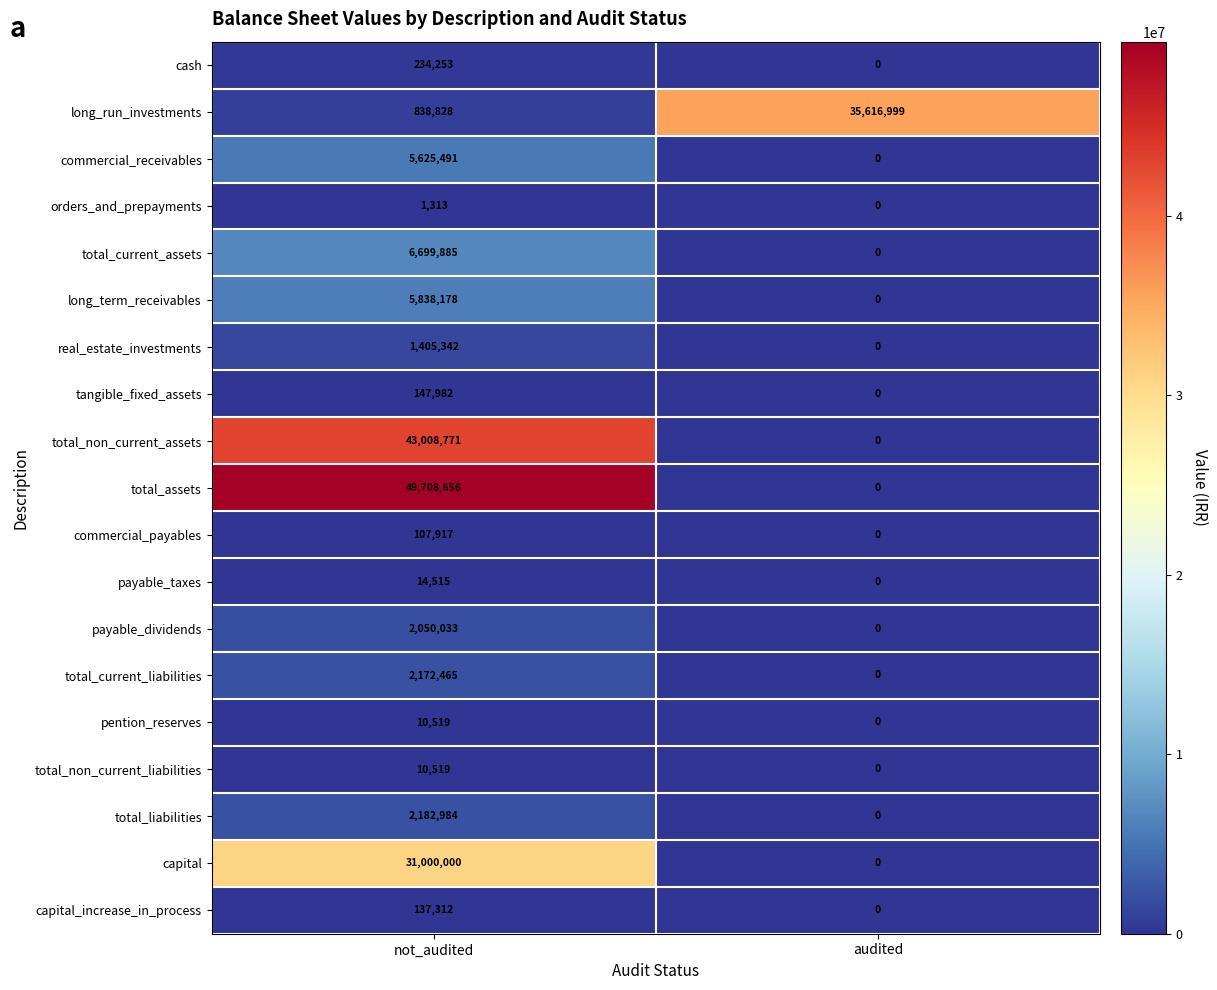

List the labels in order of long_run_investments value, smallest first.

not_audited, audited